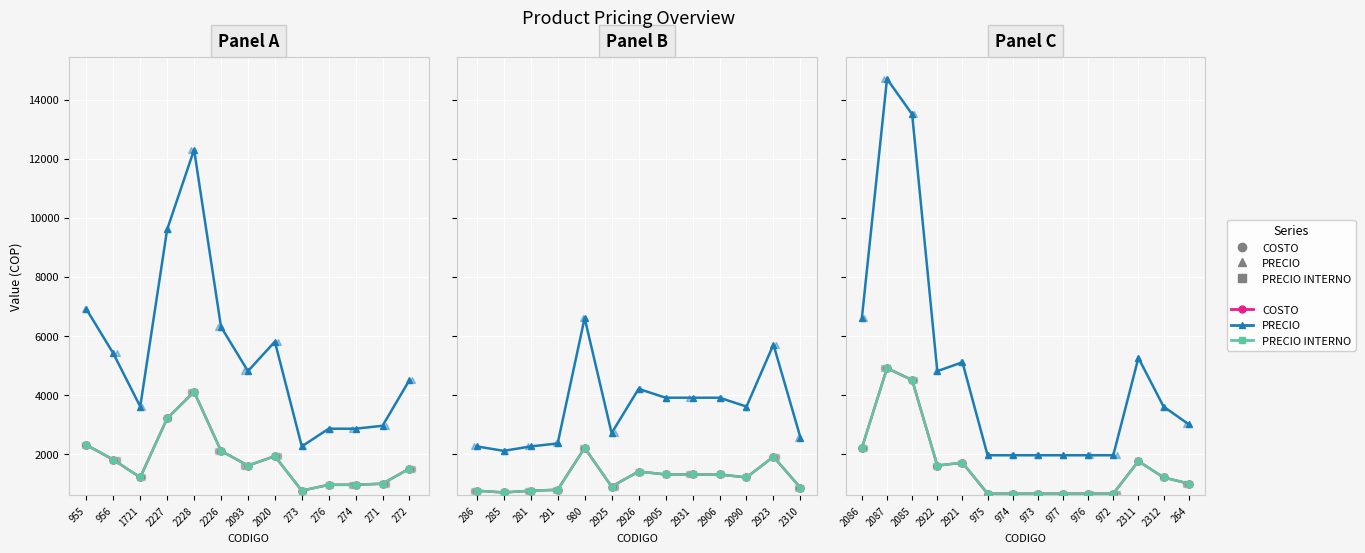

Which series reaches the minimum Y coordinate?

COSTO